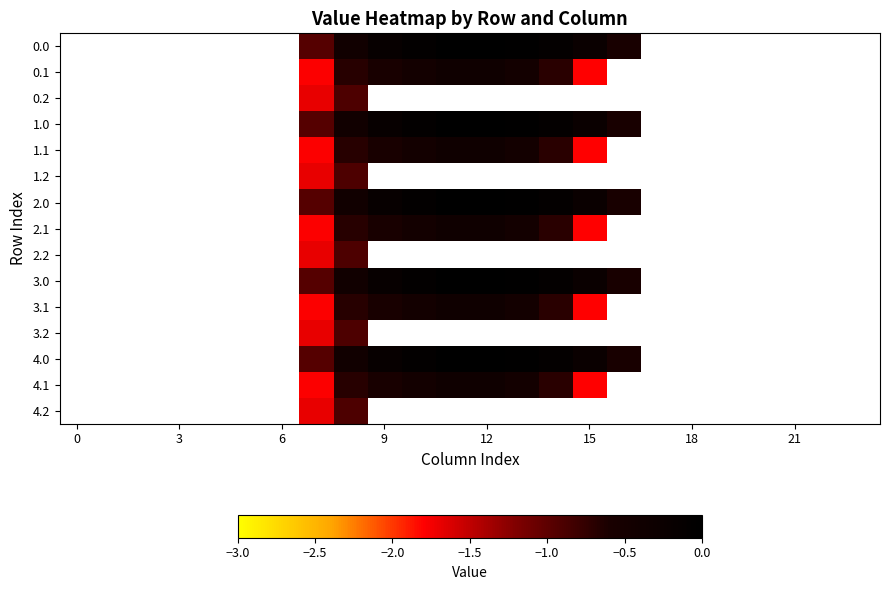

How many series are shown in this chart?

15